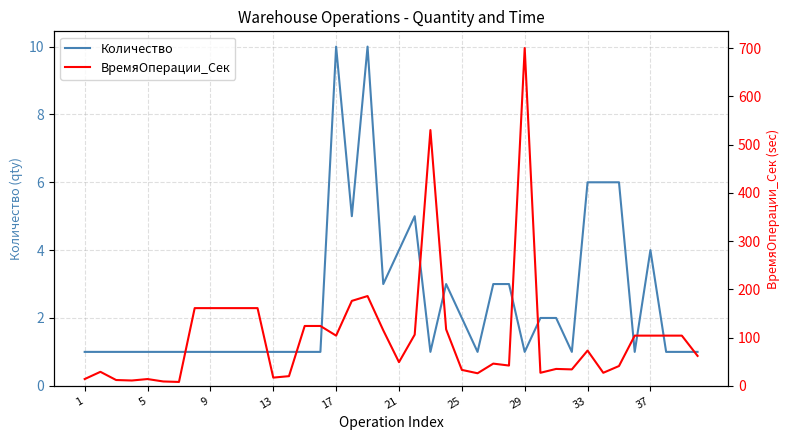

True or false: ВремяОперации_Сек and Количество cross at least once.

False